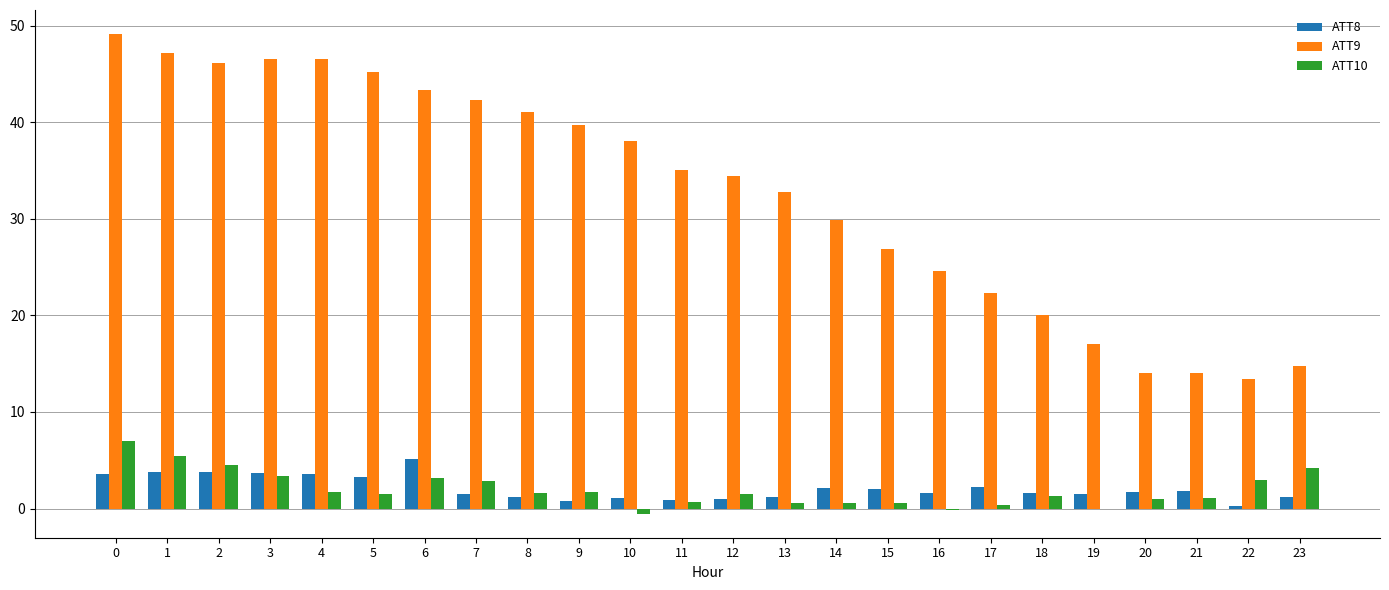

What is the total value across all series at 9?

42.2